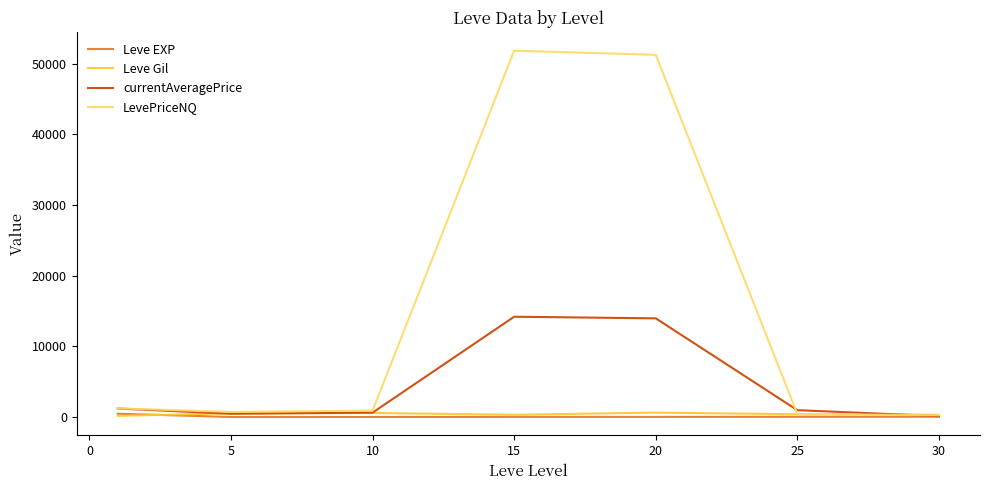

Which series has the largest total across all categories?

LevePriceNQ